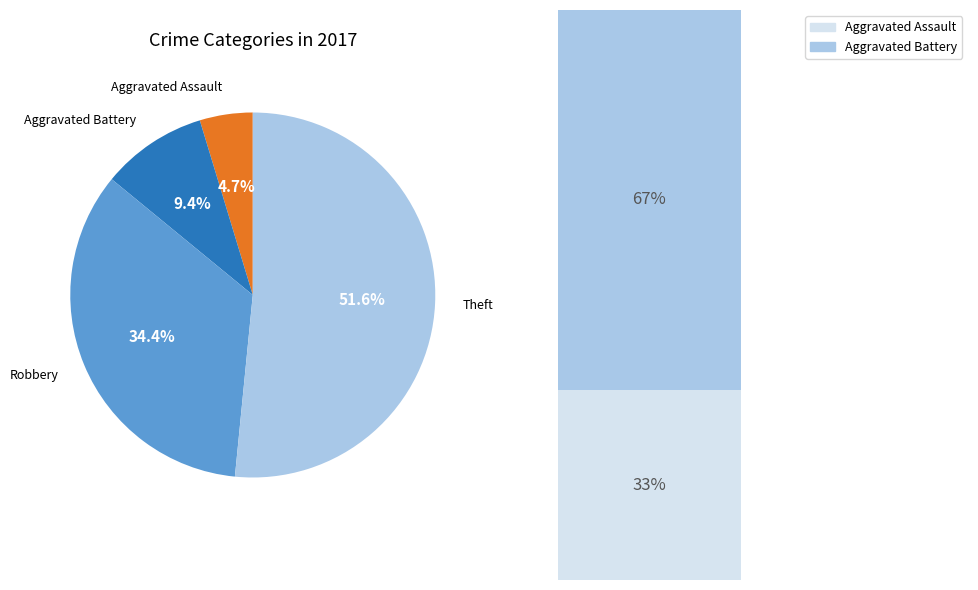

Is it true that Theft is 52% of the pie?

True